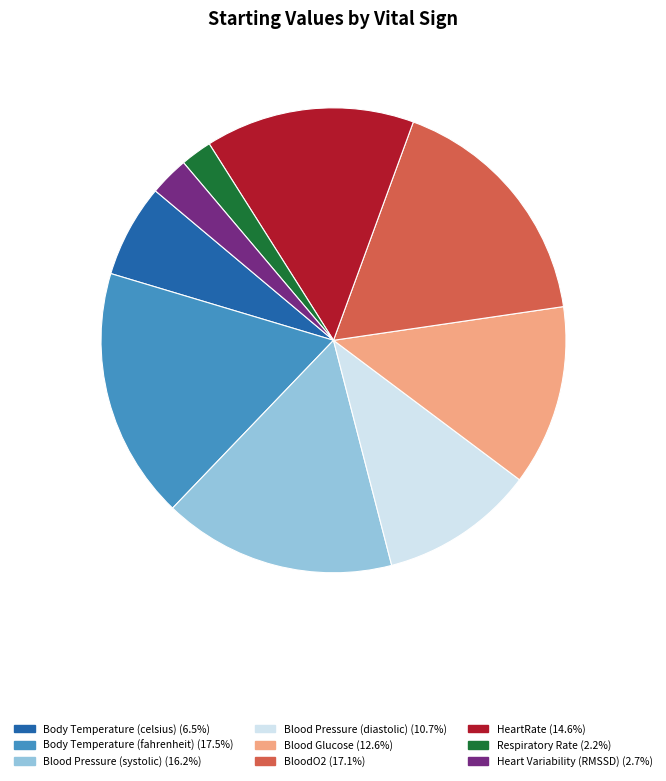

Is the sum of Body Temperature (fahrenheit) (17.5%) and Respiratory Rate (2.2%) greater than half?

No